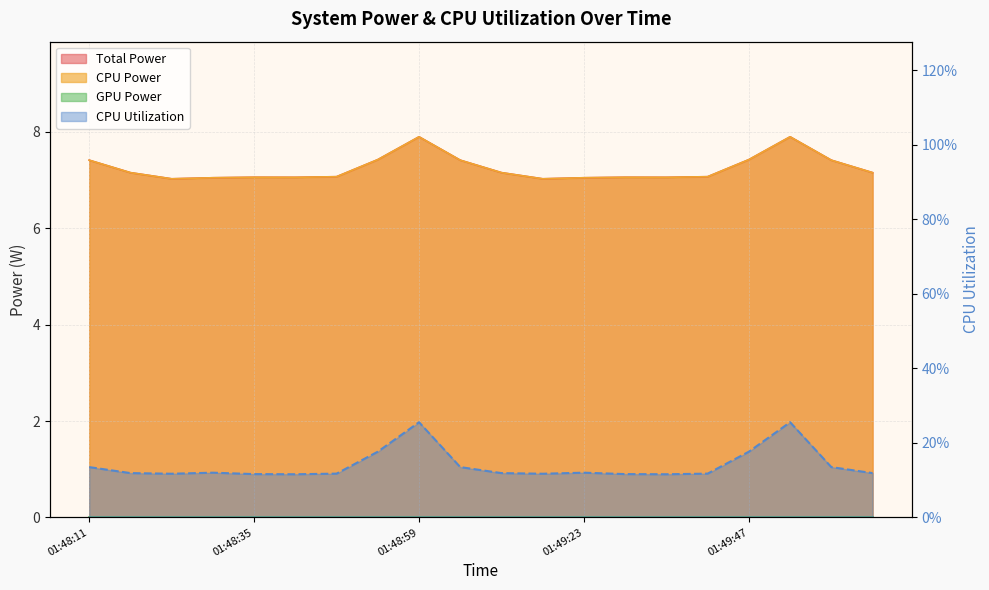

What is the minimum value for Total Power?

7.0